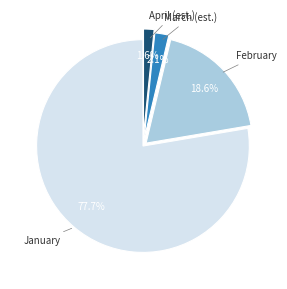

Rank the categories by value from lowest to highest.

April (est.), March (est.), February, January